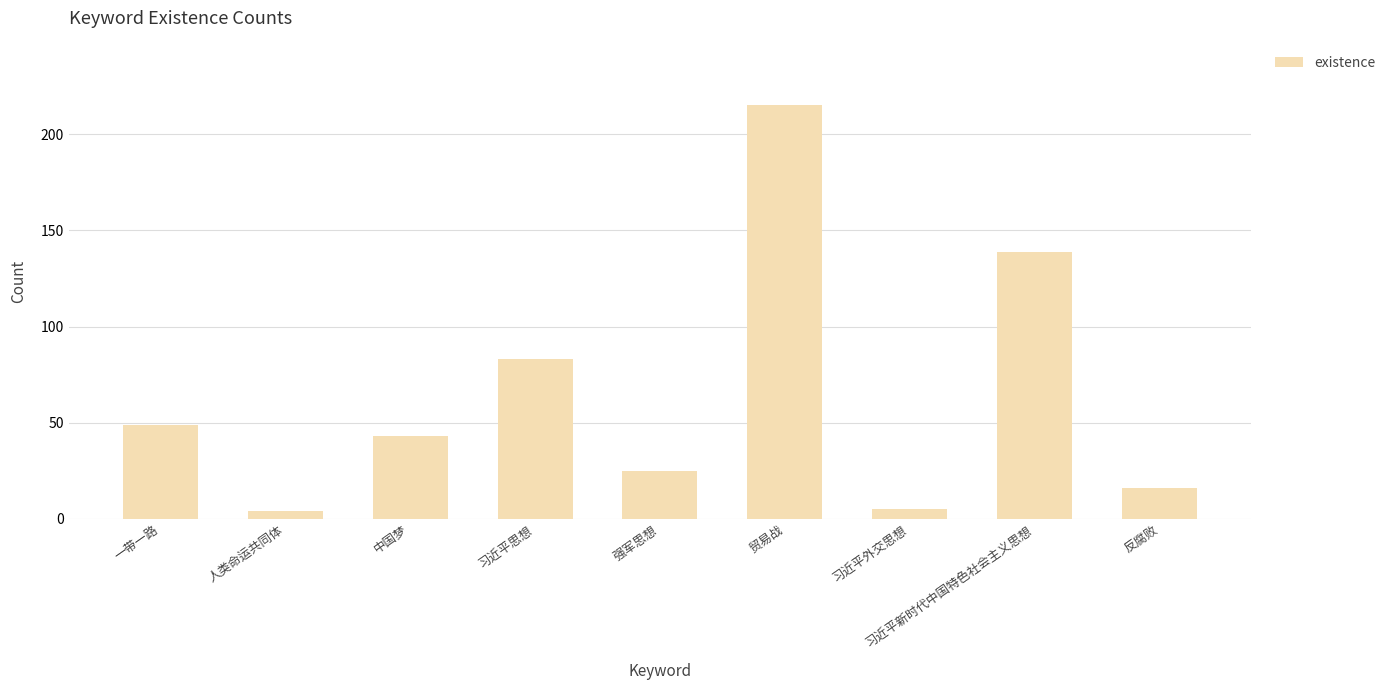

What is the average value?

64